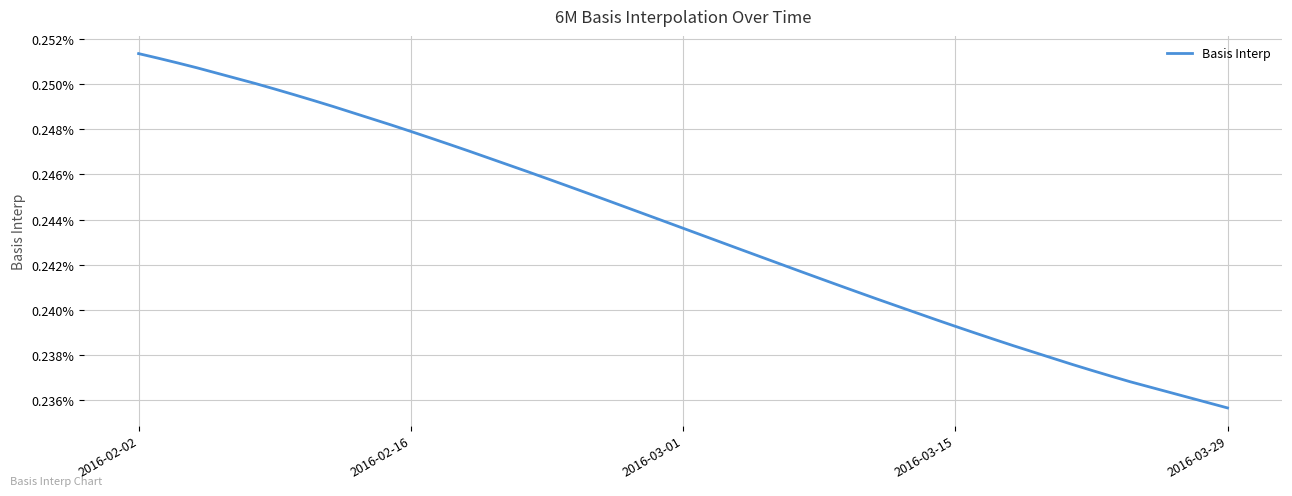

Is this an area chart (filled region under the line)?

No